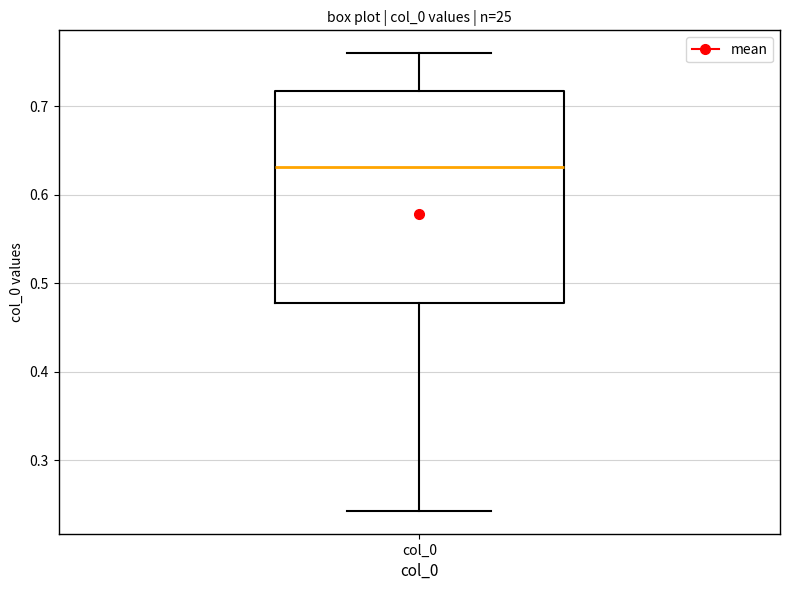

Where does the lower whisker of the box for col_0 end on the y-axis? The values are not printed on the chart, so give them approximately, as read against the axis.

0.24